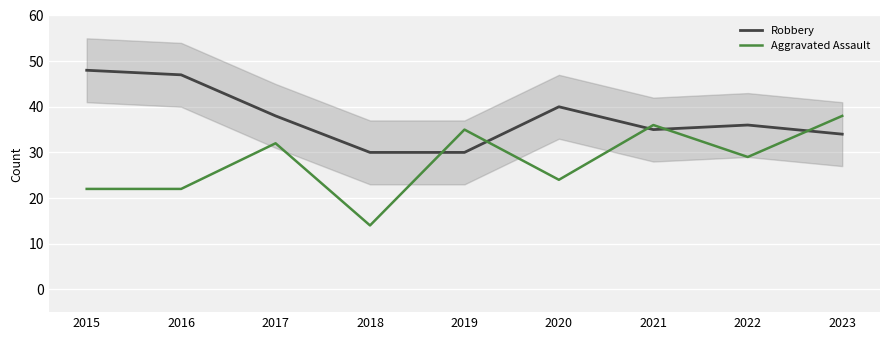

At which category is the sum across all series the highest?

2023